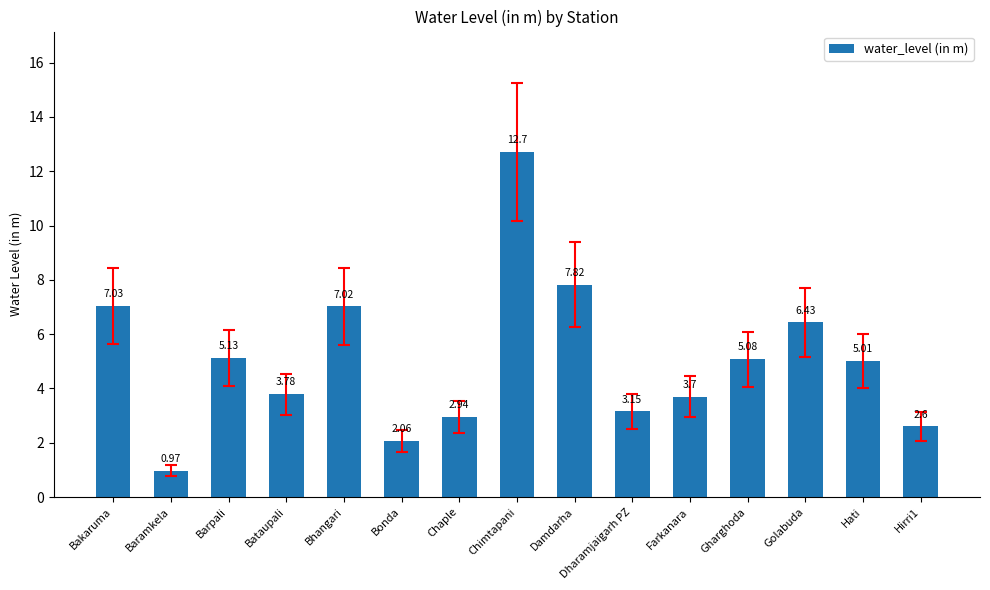

List the labels in order of value, largest first.

Chimtapani, Damdarha, Bakaruma, Bhangari, Golabuda, Barpali, Gharghoda, Hati, Bataupali, Farkanara, Dharamjaigarh PZ, Chaple, Hirri1, Bonda, Baramkela